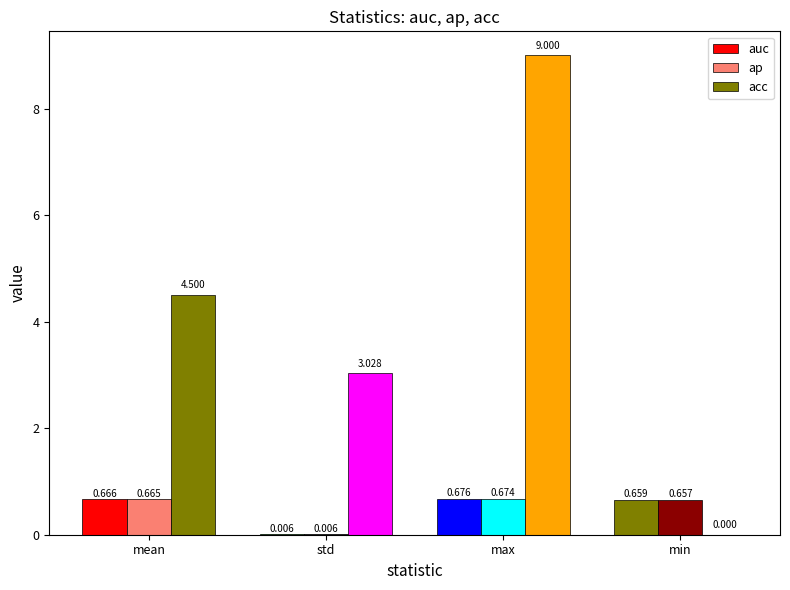

Which series has the largest total across all categories?

acc